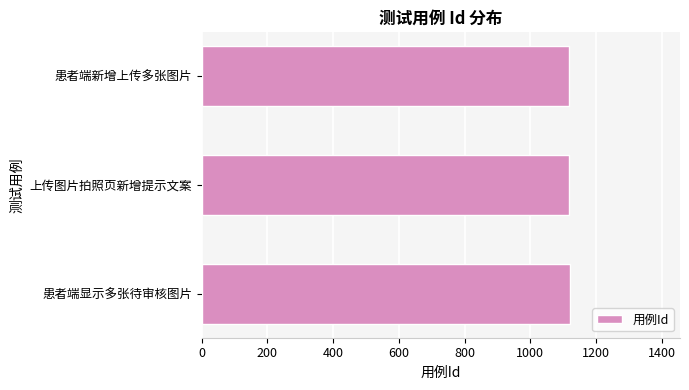

Read the value at 患者端新增上传多张图片.

1118